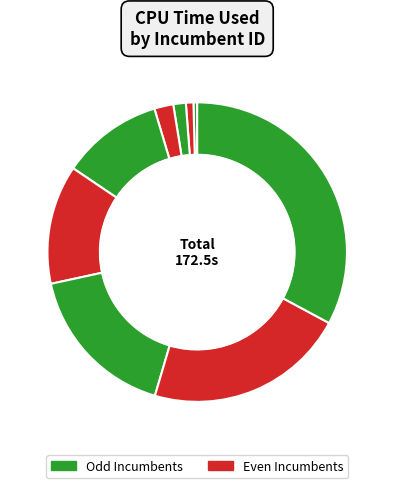

How many slices are in this pie chart?

9